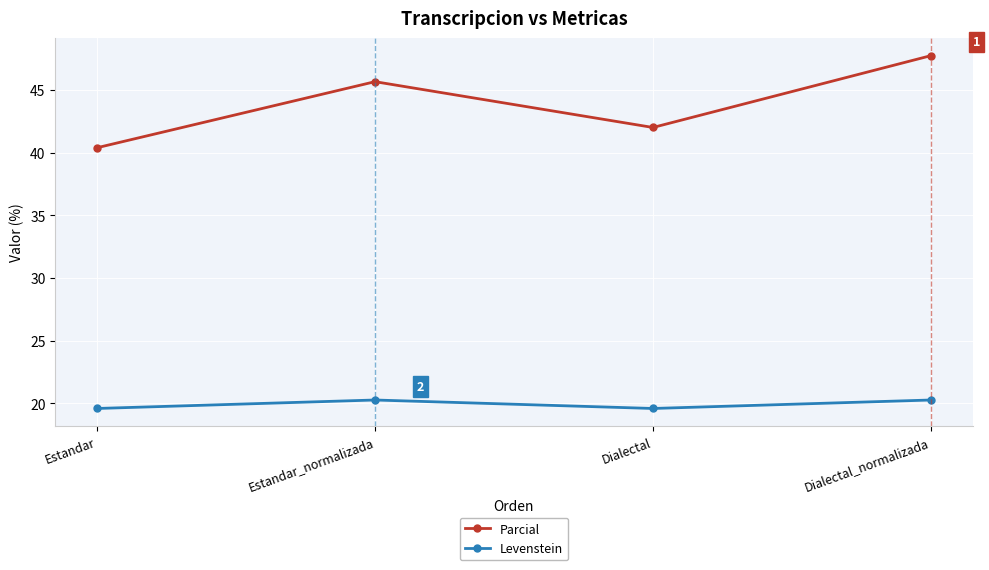

What are all the series names shown in the legend?

Parcial, Levenstein